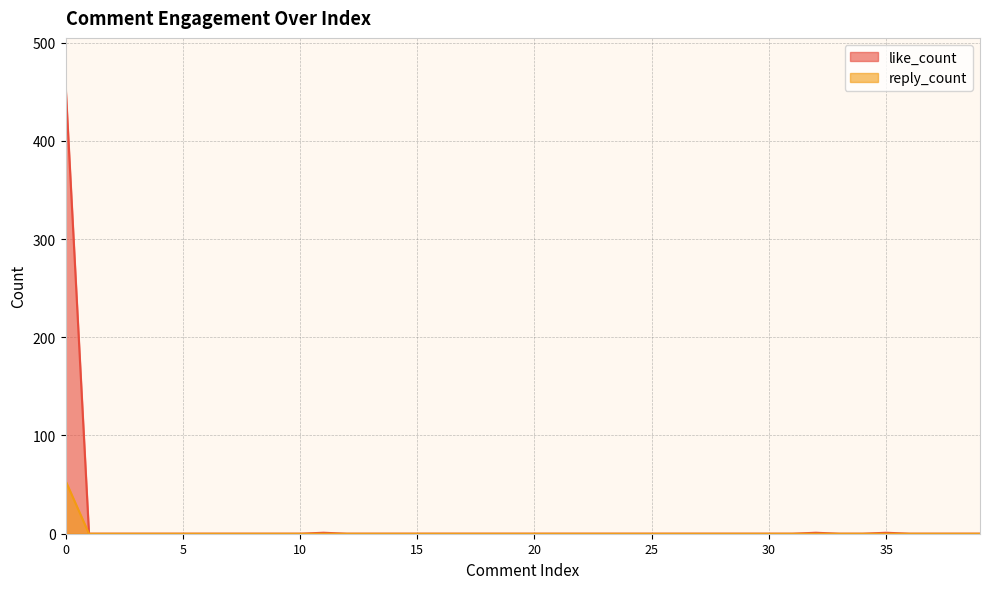

True or false: like_count and reply_count intersect in this chart.

False